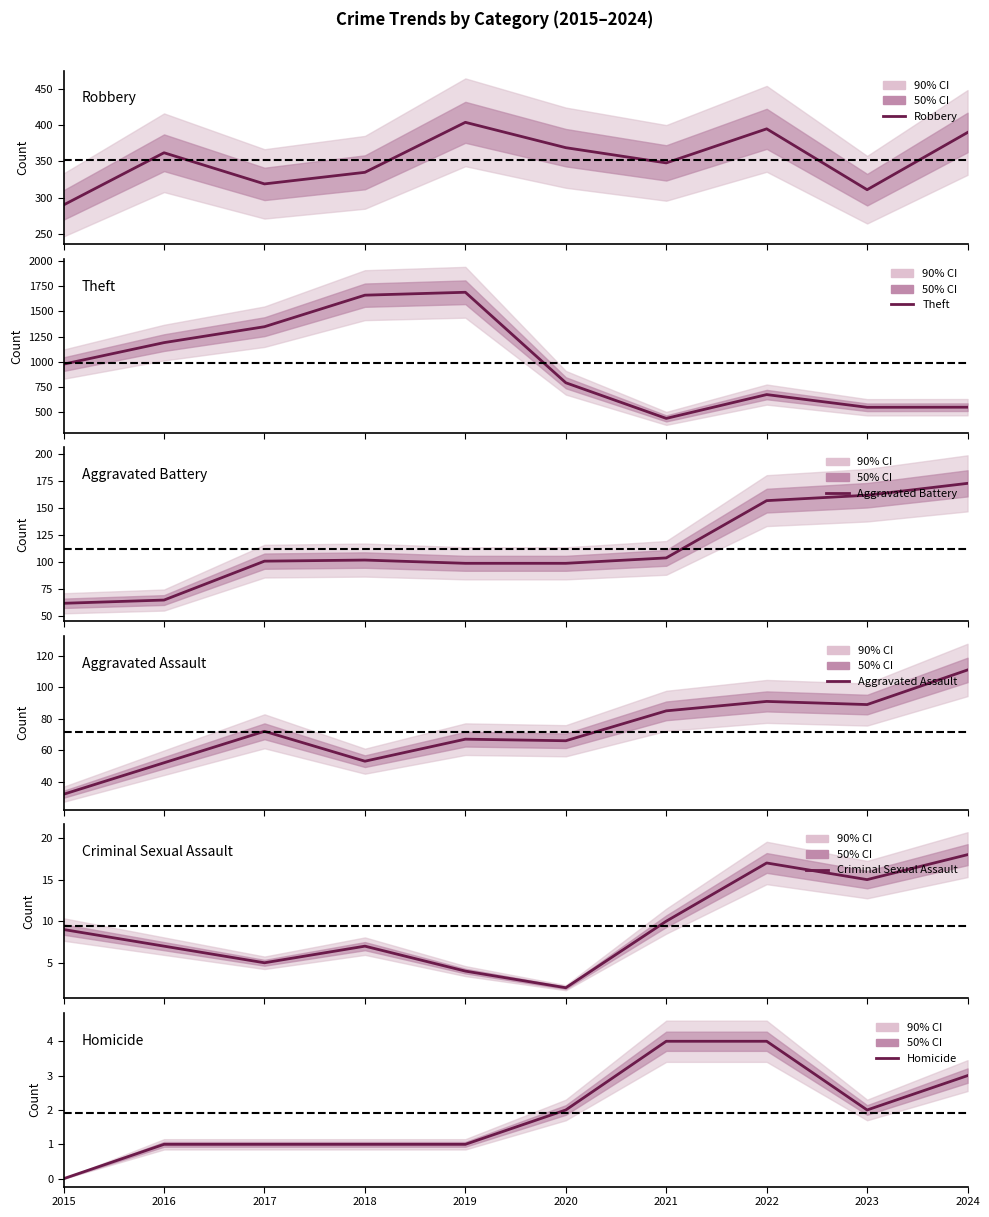

How many lines are shown in the chart?

6